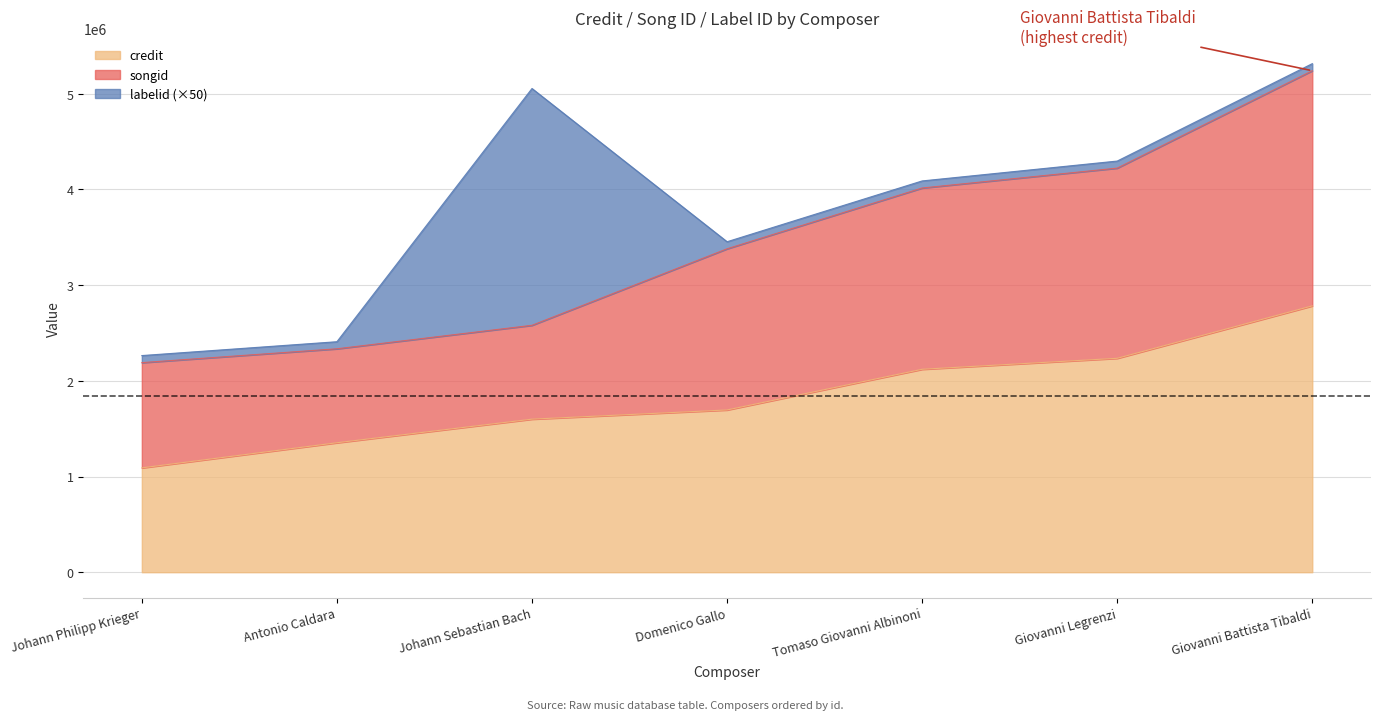

True or false: songid has more than 2 interior local peaks.

False